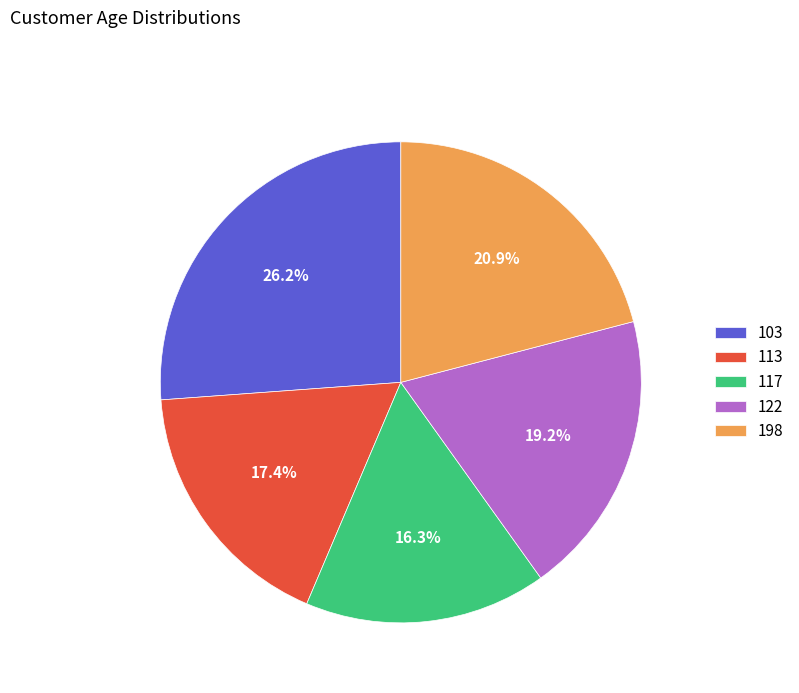

The 103 slice represents 26% of the pie. True or false?

True